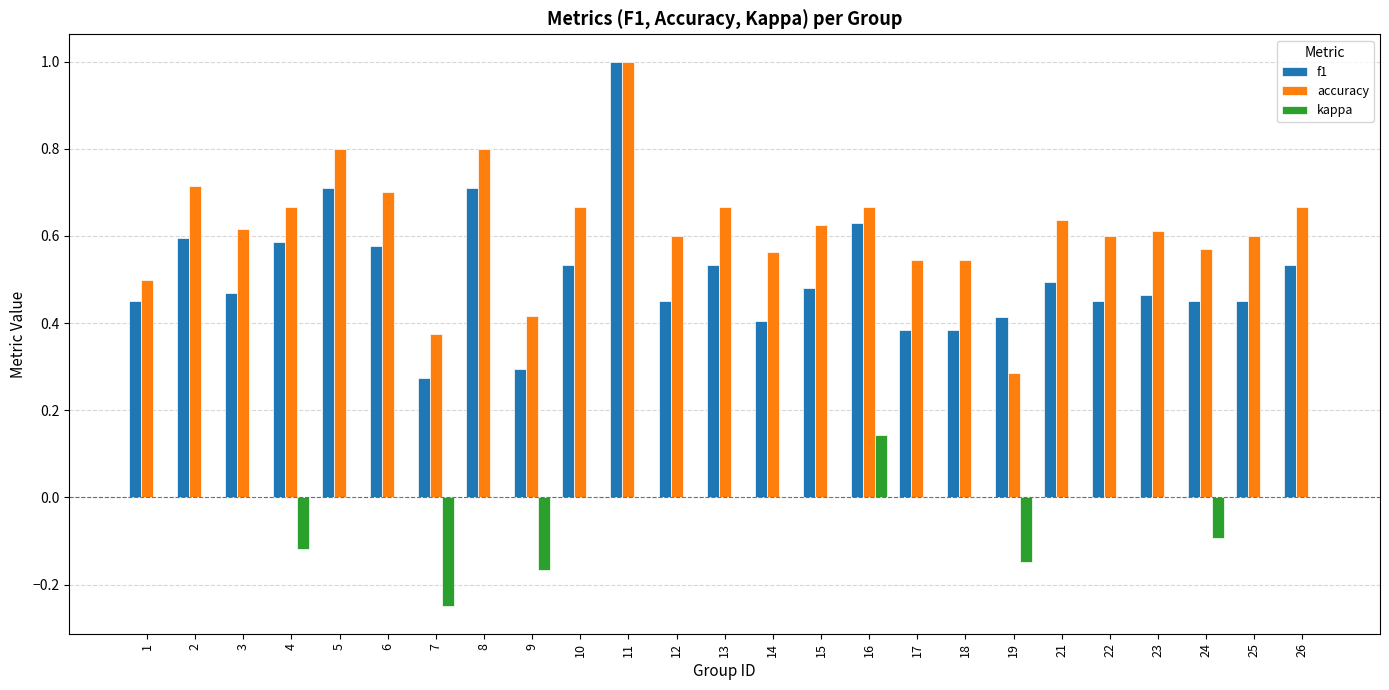

How many groups of bars are there?

25